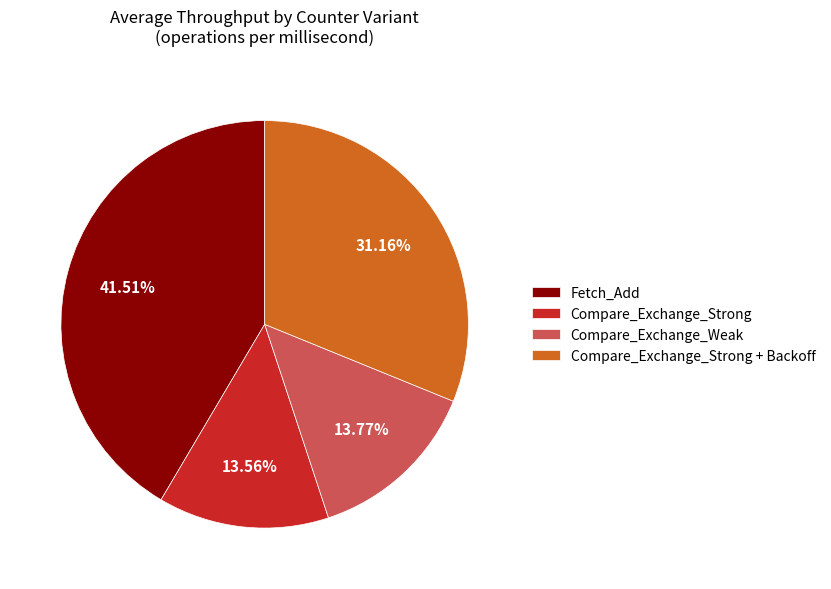

Is there any slice that represents more than half of the pie?

No